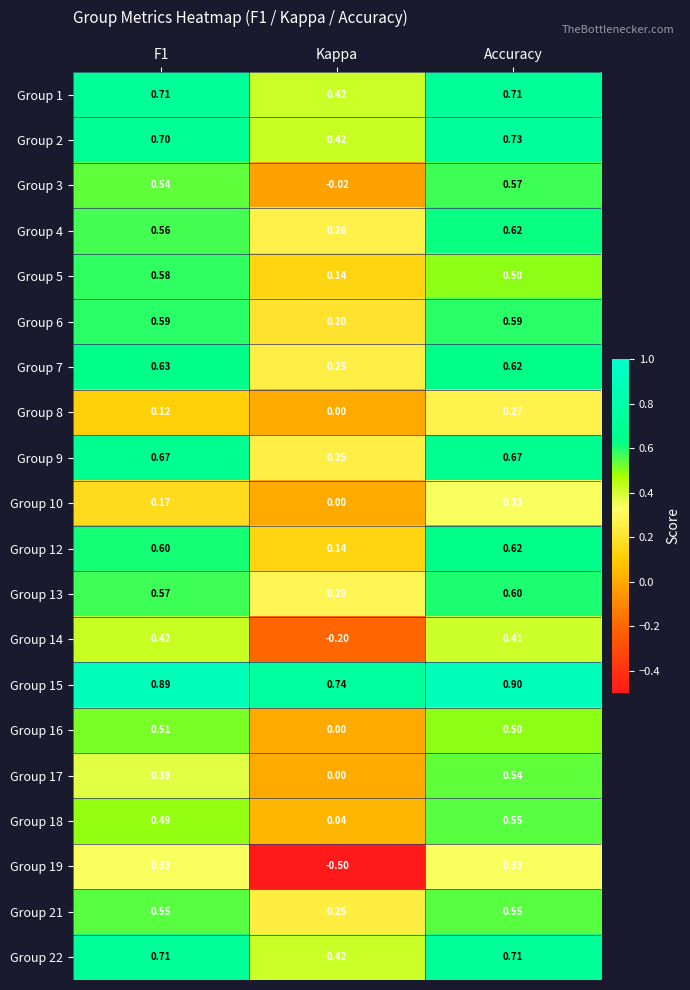

Which category has the lowest value across all series?

Kappa